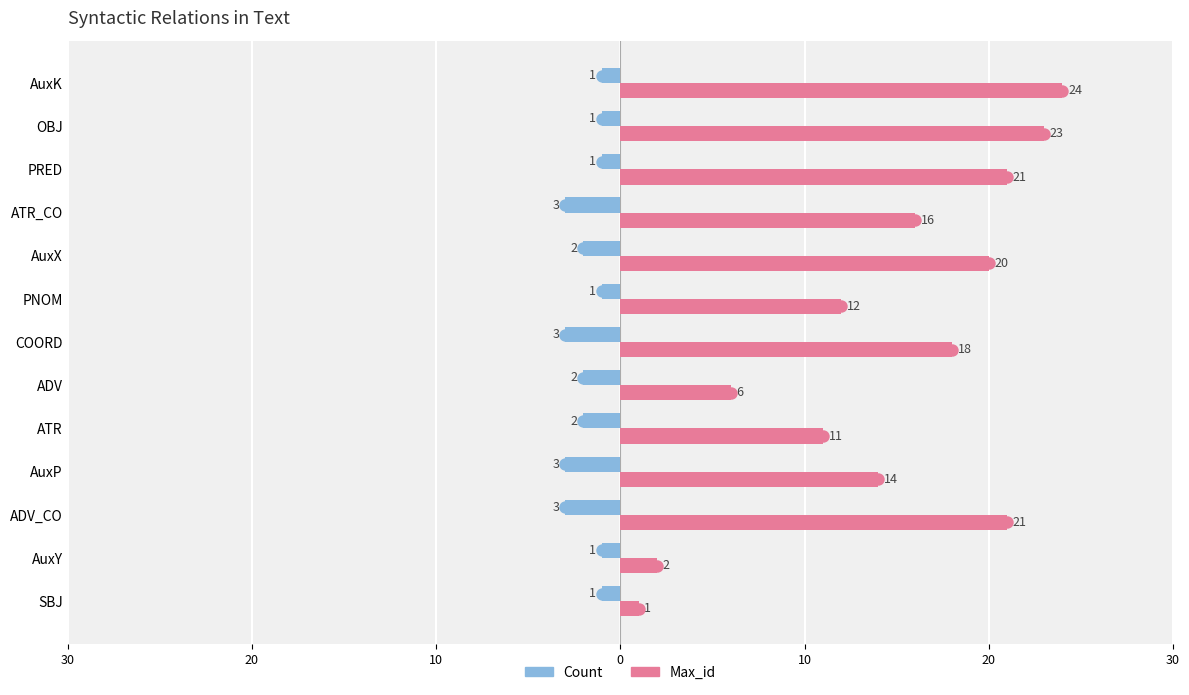

What are all the series names shown in the legend?

Count, Max_id